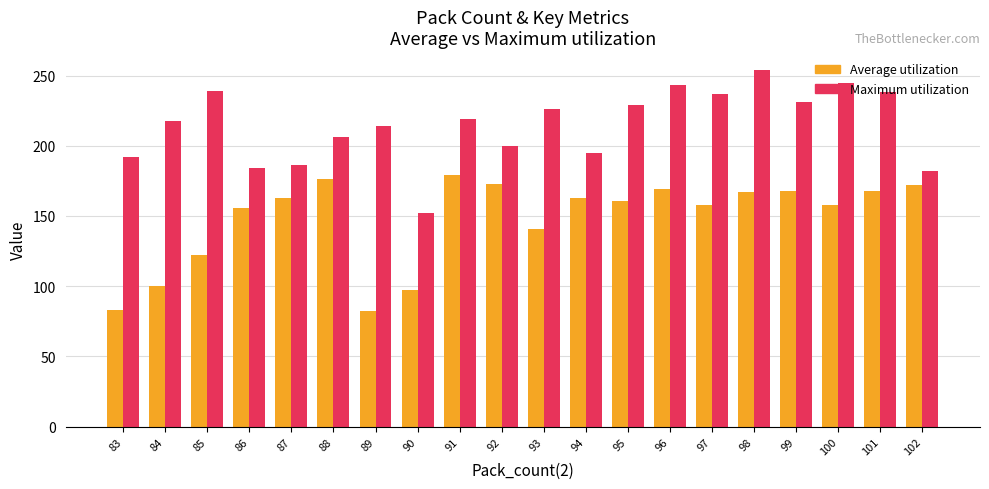

Which label corresponds to the largest value in the chart?

98